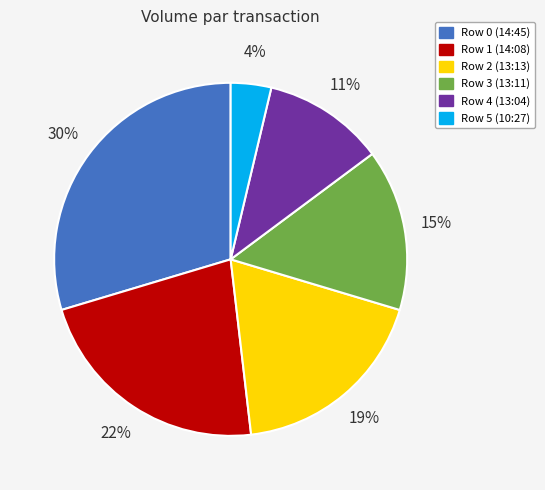

To the nearest percent, what is the difference between the largest and smallest slice percentages?

26%